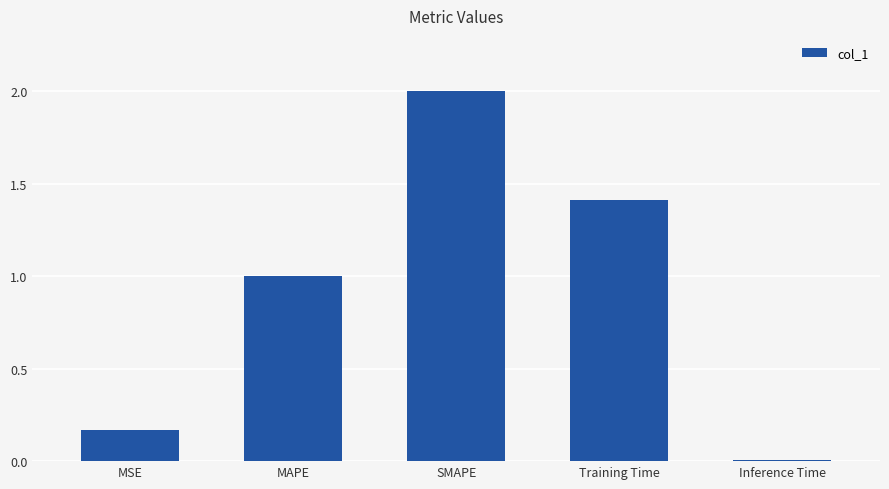

Where is the data nearest to the value 1?

MAPE